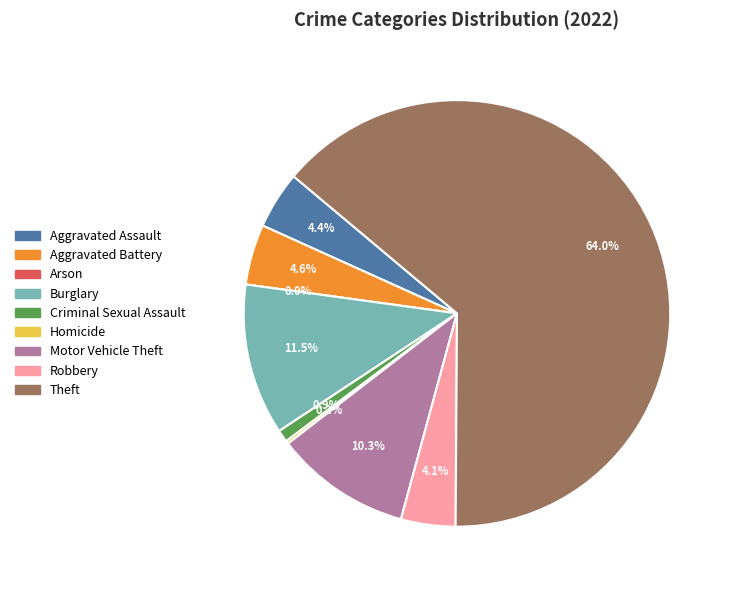

Rank the categories by value from lowest to highest.

Arson, Homicide, Criminal Sexual Assault, Robbery, Aggravated Assault, Aggravated Battery, Motor Vehicle Theft, Burglary, Theft